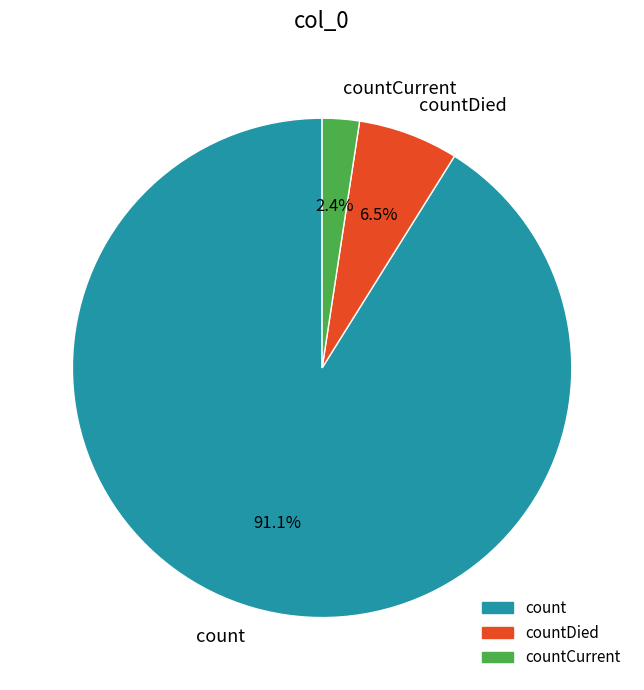

Is it true that count is 98% of the pie?

False